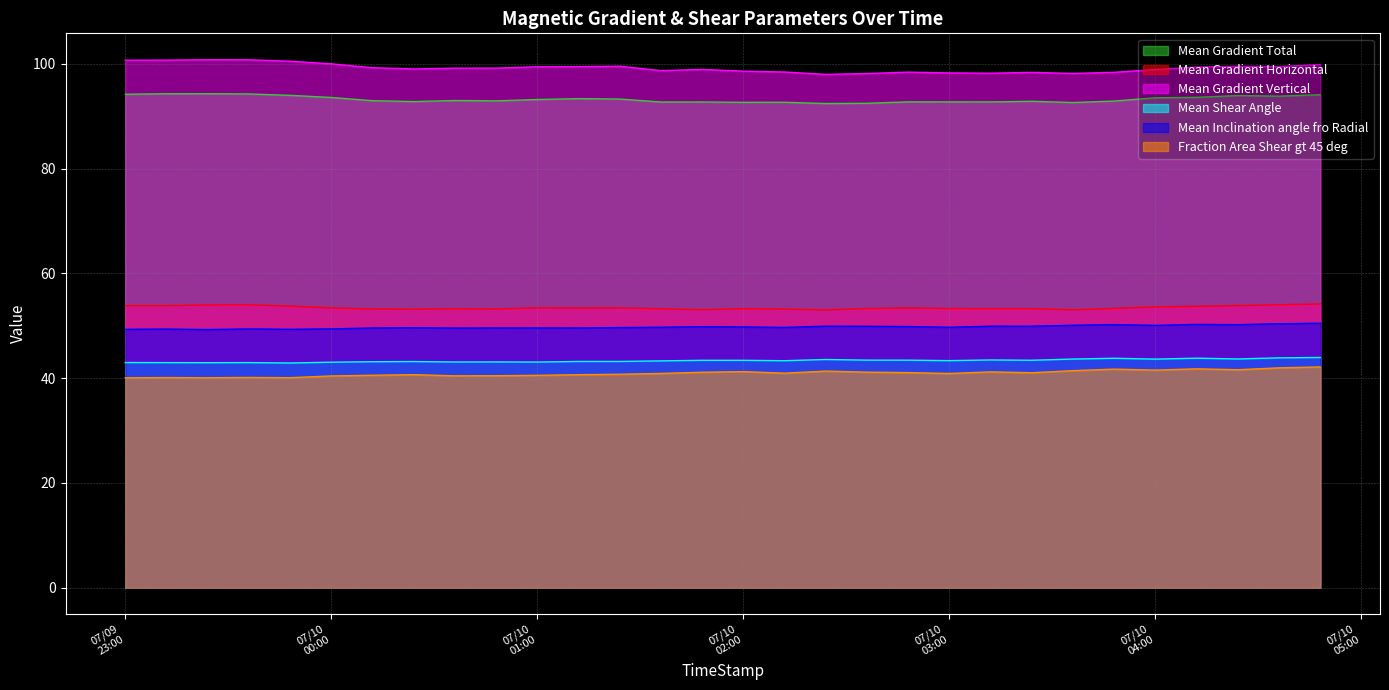

Where is the first local maximum for Mean Shear Angle?

2012/07/09 23:36